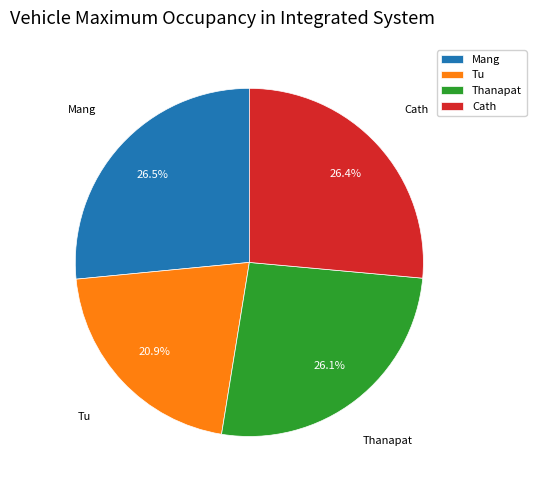

Approximately how many times larger is the value at Cath compared to Tu?

1.3